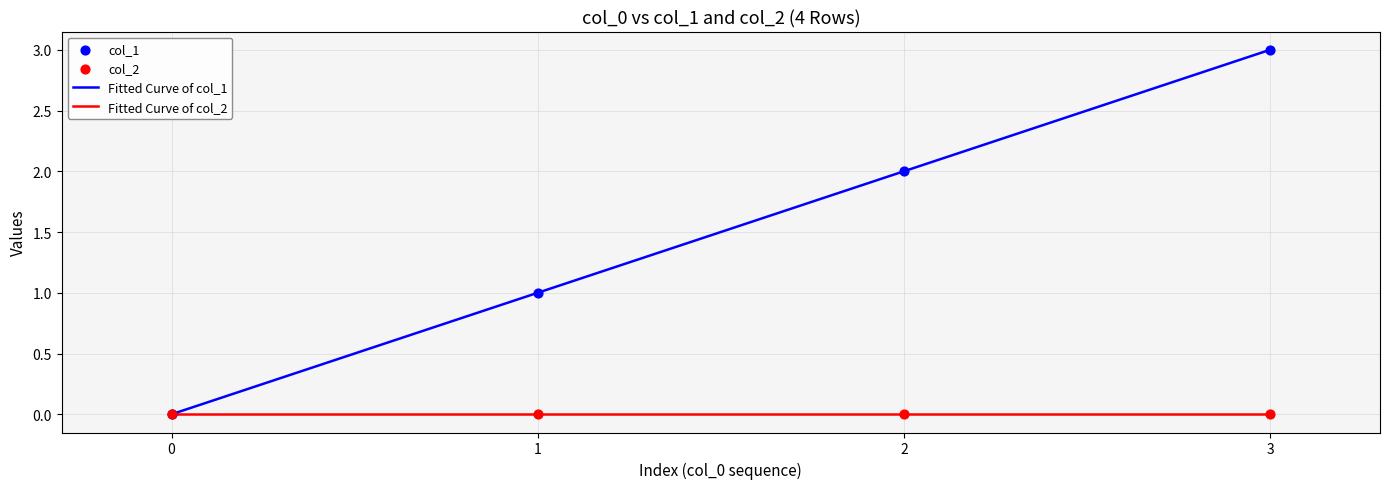

Between 2 and 1, which is larger?

2